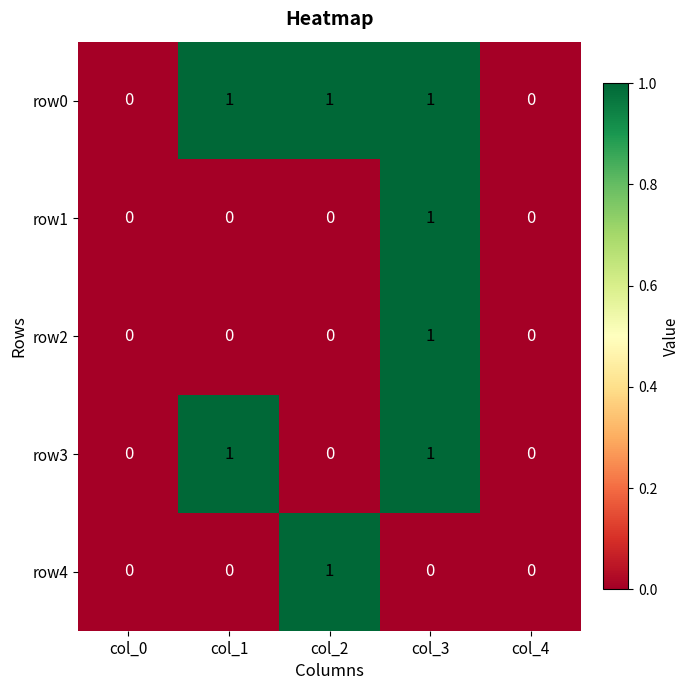

Reading right to left, list all the values displayed in this chart.

row0: col_4=0	col_3=1	col_2=1	col_1=1	col_0=0
row1: col_4=0	col_3=1	col_2=0	col_1=0	col_0=0
row2: col_4=0	col_3=1	col_2=0	col_1=0	col_0=0
row3: col_4=0	col_3=1	col_2=0	col_1=1	col_0=0
row4: col_4=0	col_3=0	col_2=1	col_1=0	col_0=0